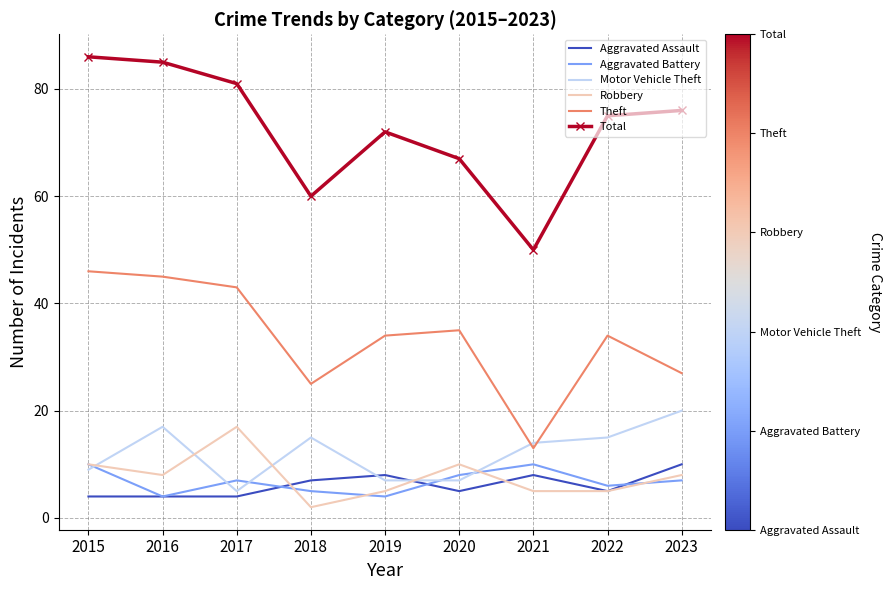

At which label does Total reach its minimum?

2021